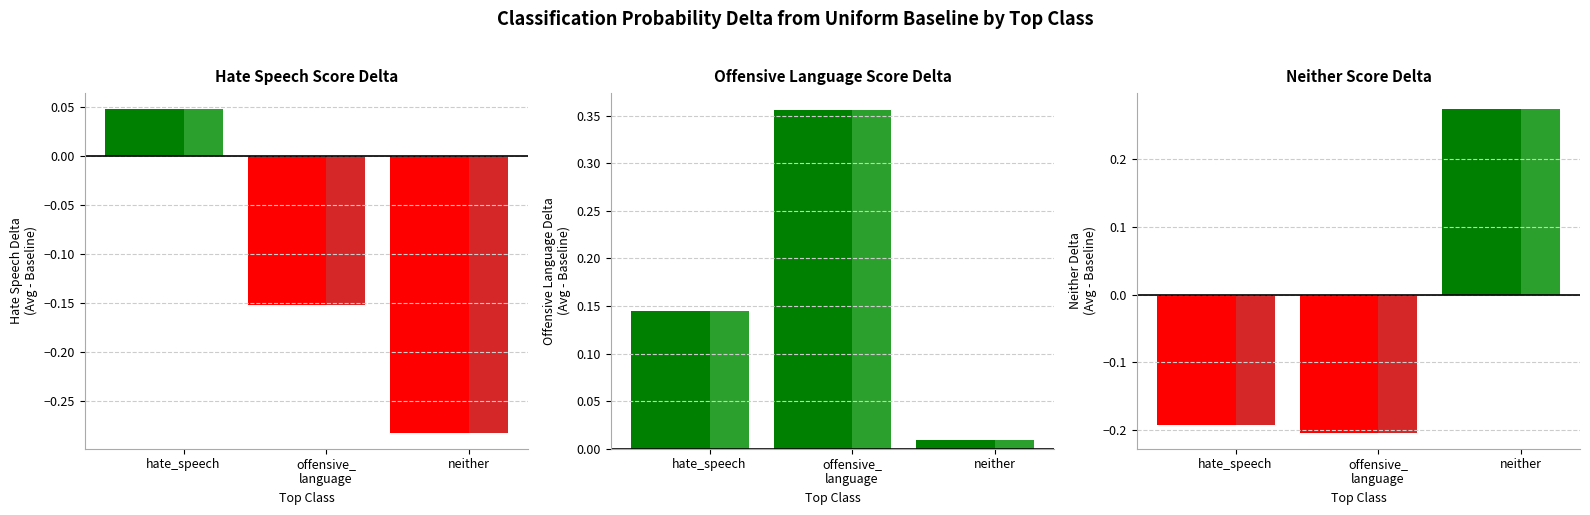

What is the difference between the second highest and minimum values in the offensive_language series?

0.1